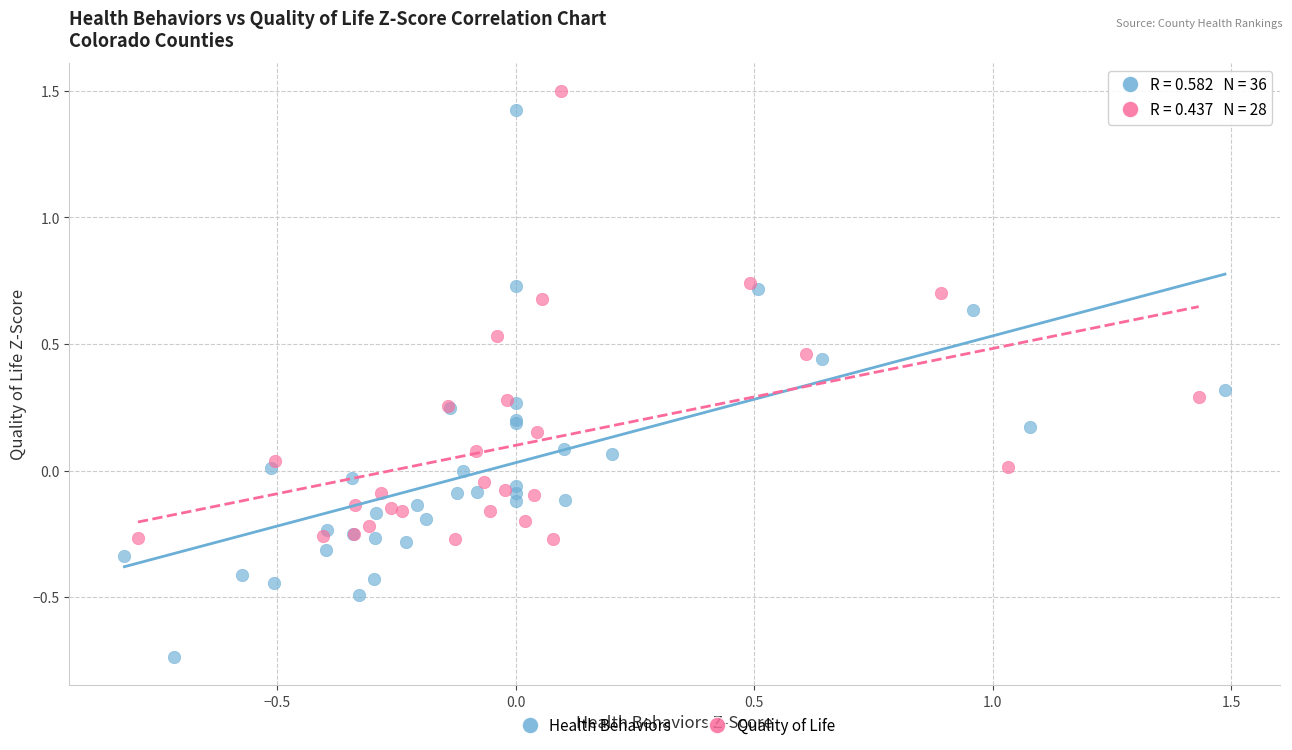

Which series contains the lowest Y value?

Health Behaviors